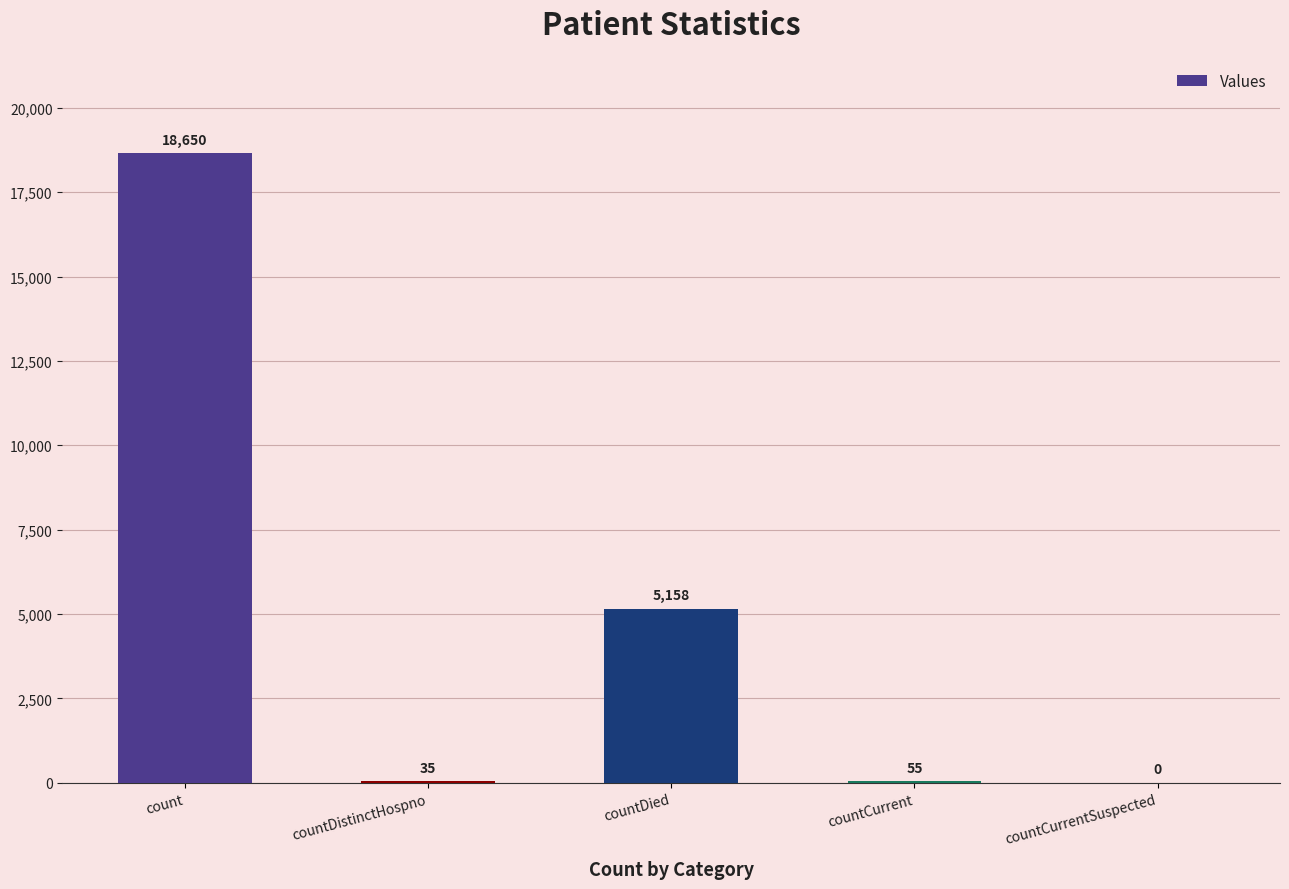

What is the sum of the values at countCurrent and countDied?

5213